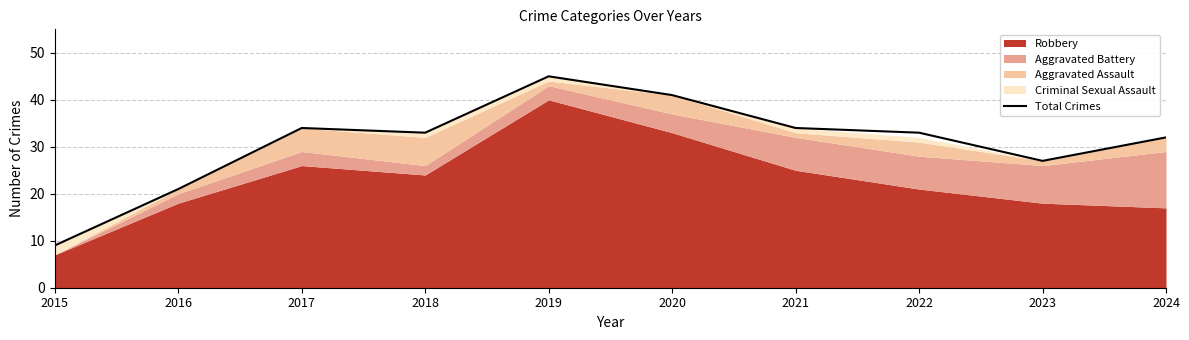

The Total Crimes series shows 27 at 2023. True or false?

True